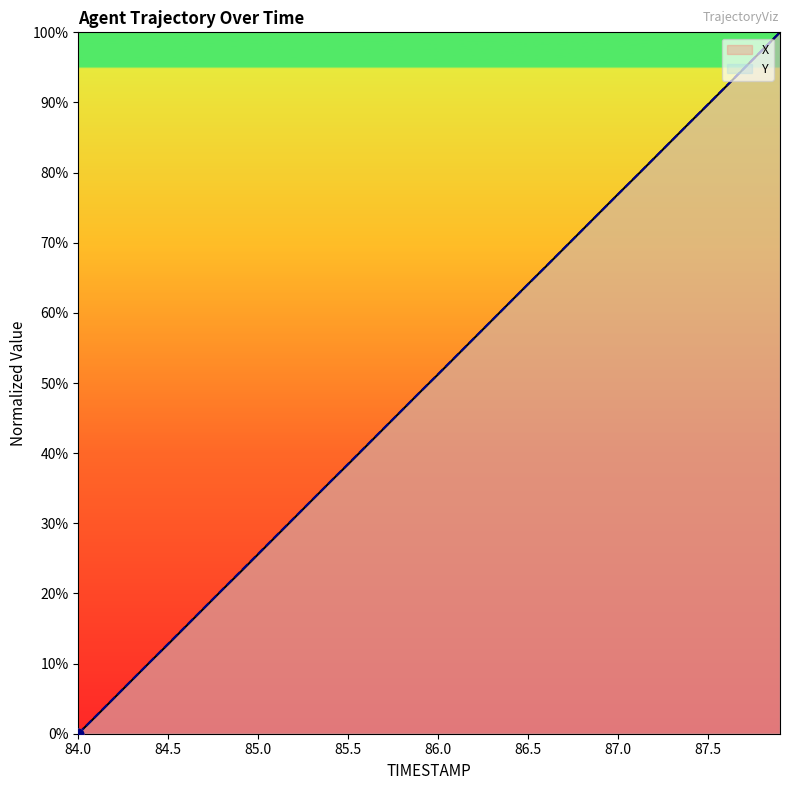

What is the total value across all series at 87.0?

153.8